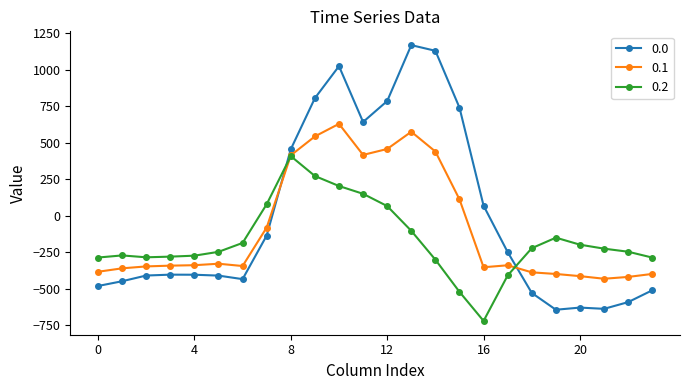

True or false: 0.0 has more than 1 points higher than both neighbors.

True